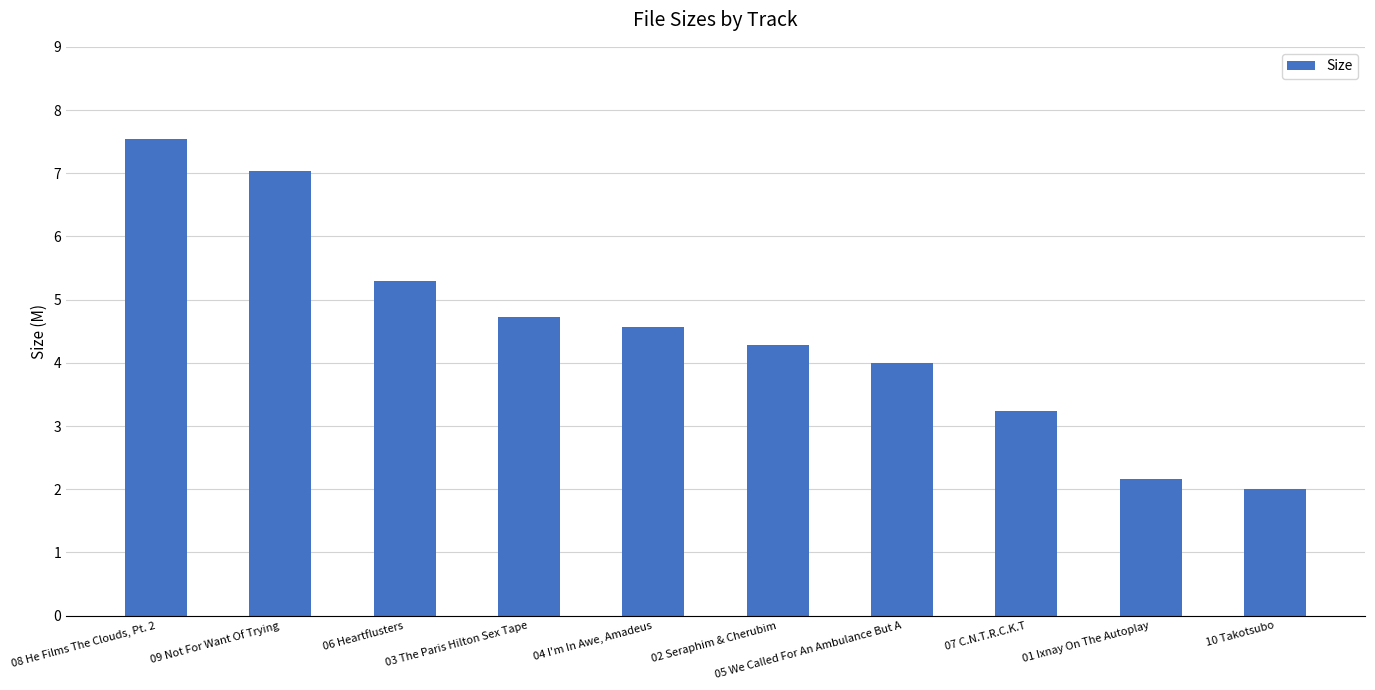

Count the number of categories in the chart.

10